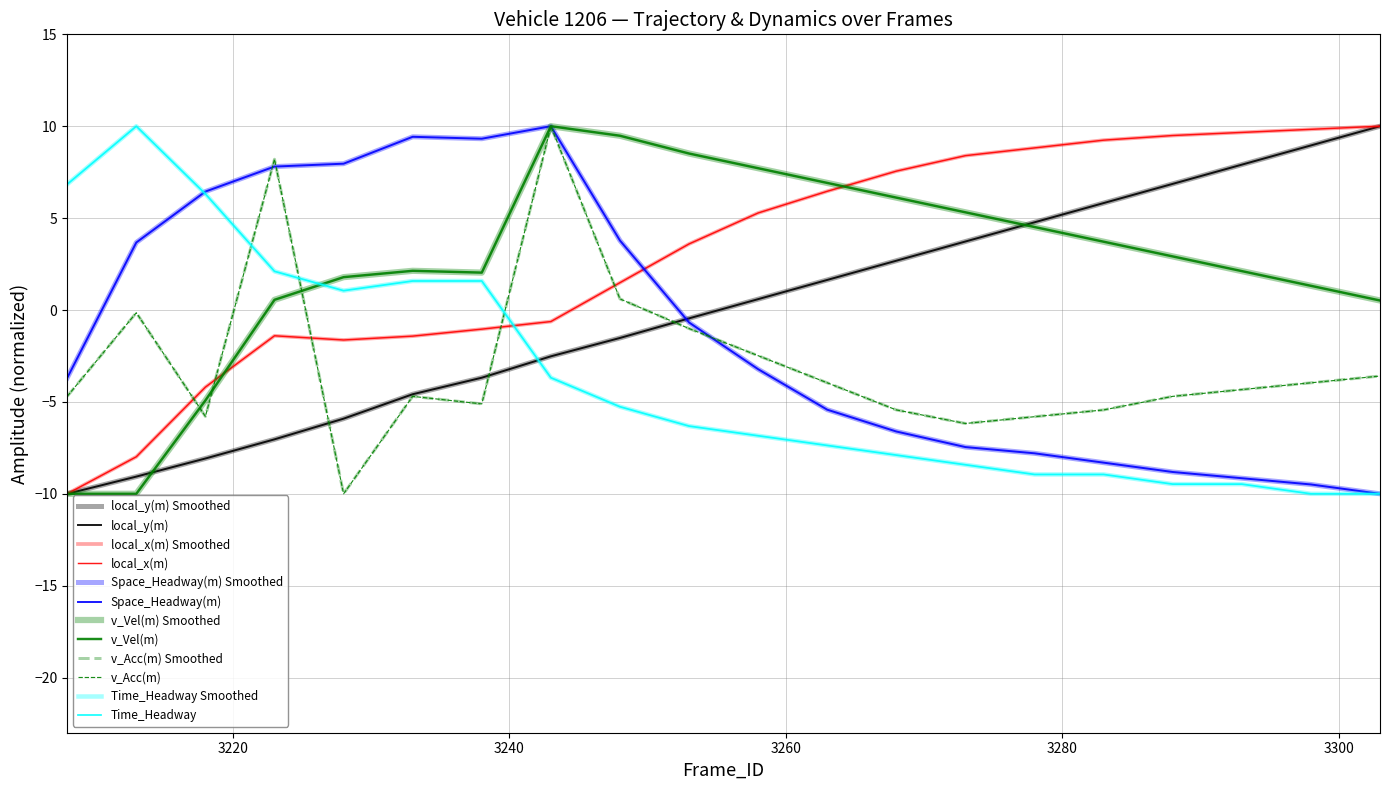

True or false: Space_Headway(m) and local_x(m) intersect in this chart.

True